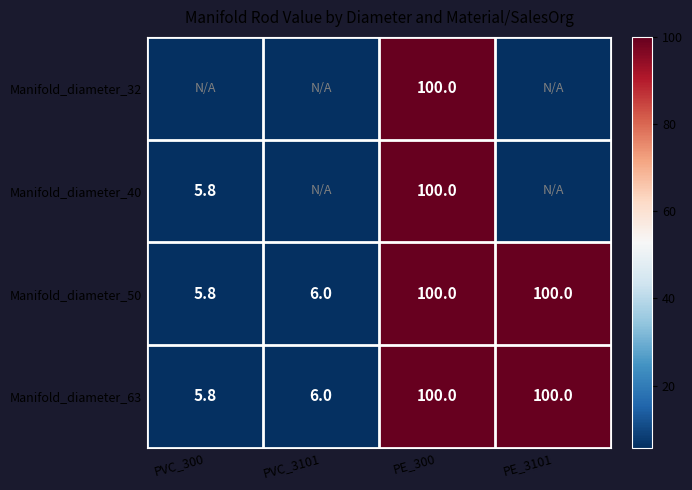

True or false: Manifold_diameter_50 has a value of 27.1 at PE_3101.

False